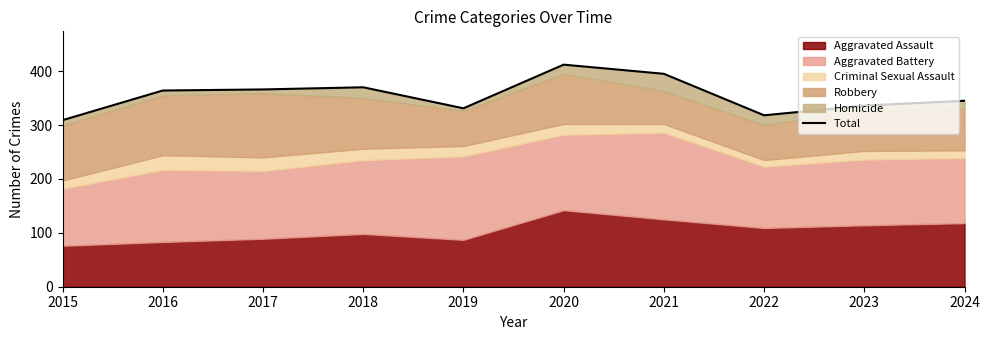

Reading left to right, transcribe all the data shown in this chart.

2015=309	2016=364	2017=366	2018=370	2019=331	2020=412	2021=395	2022=318	2023=336	2024=345